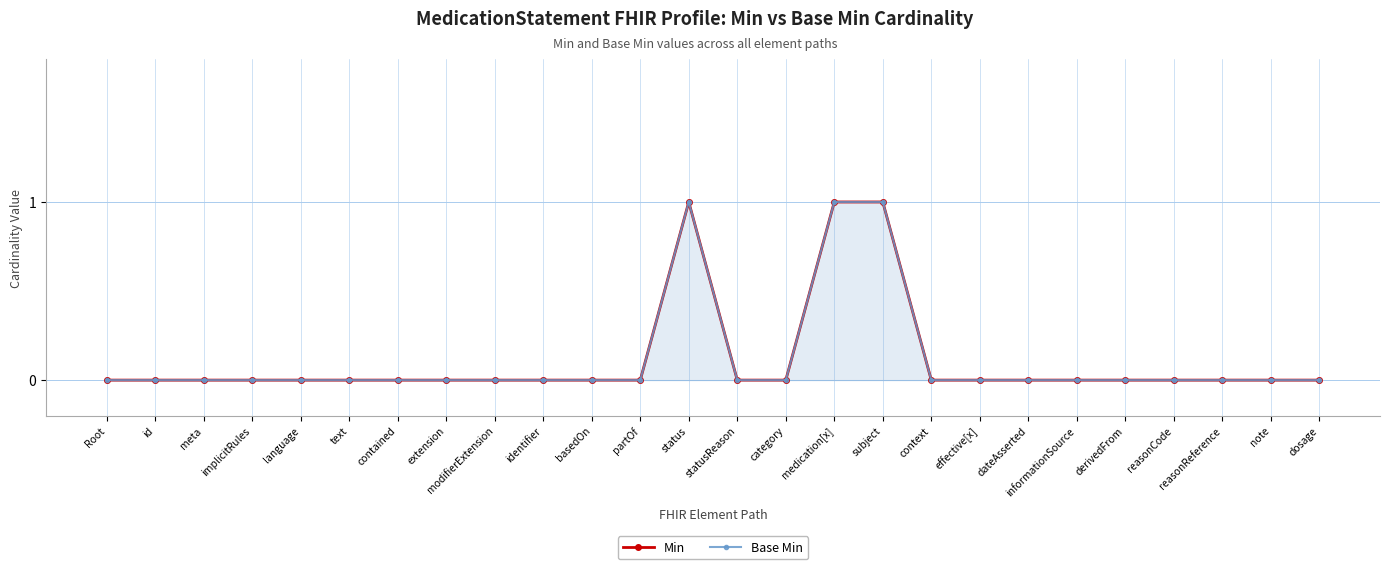

How many lines are shown in the chart?

2